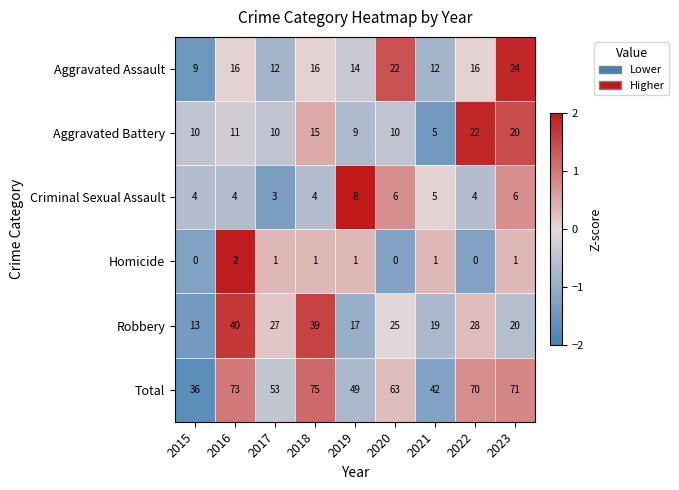

At 2020, list the series in order from smallest to largest.

Homicide, Criminal Sexual Assault, Aggravated Battery, Aggravated Assault, Robbery, Total